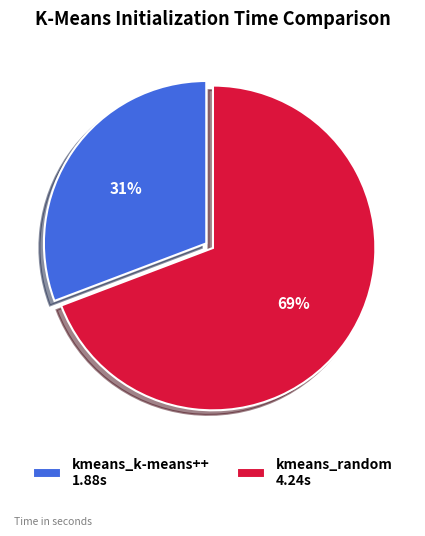

Does any single category account for the majority?

Yes